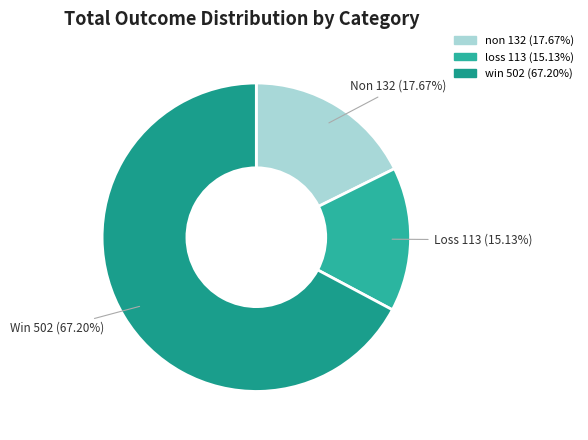

Count the number of slices in the pie.

3